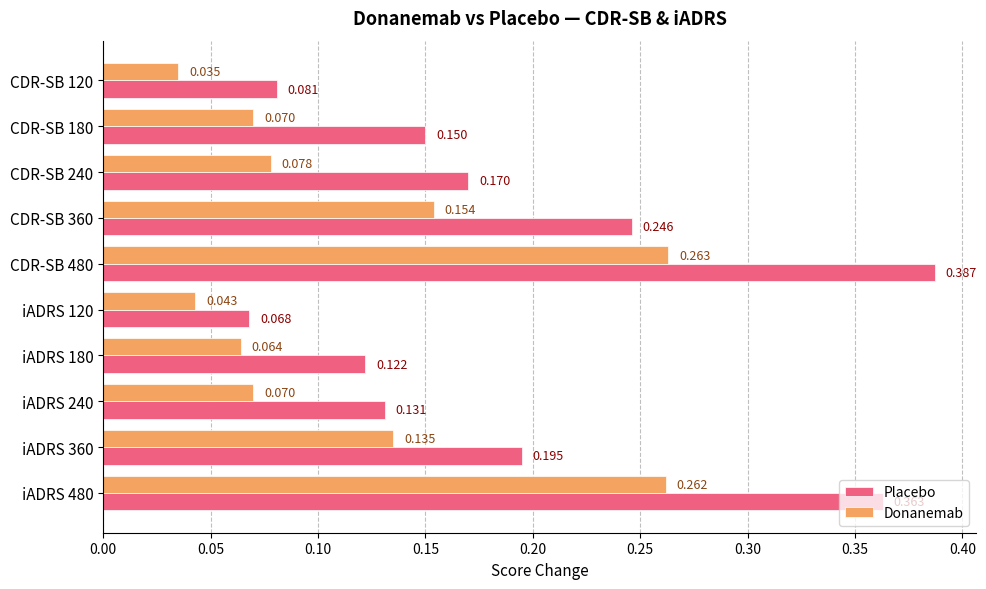

At which label is Placebo closest to 0?

iADRS 120